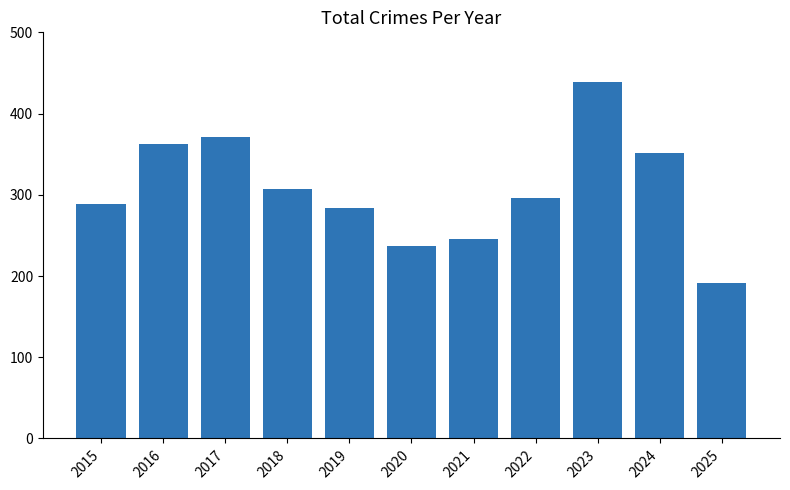

What is the average value?

307